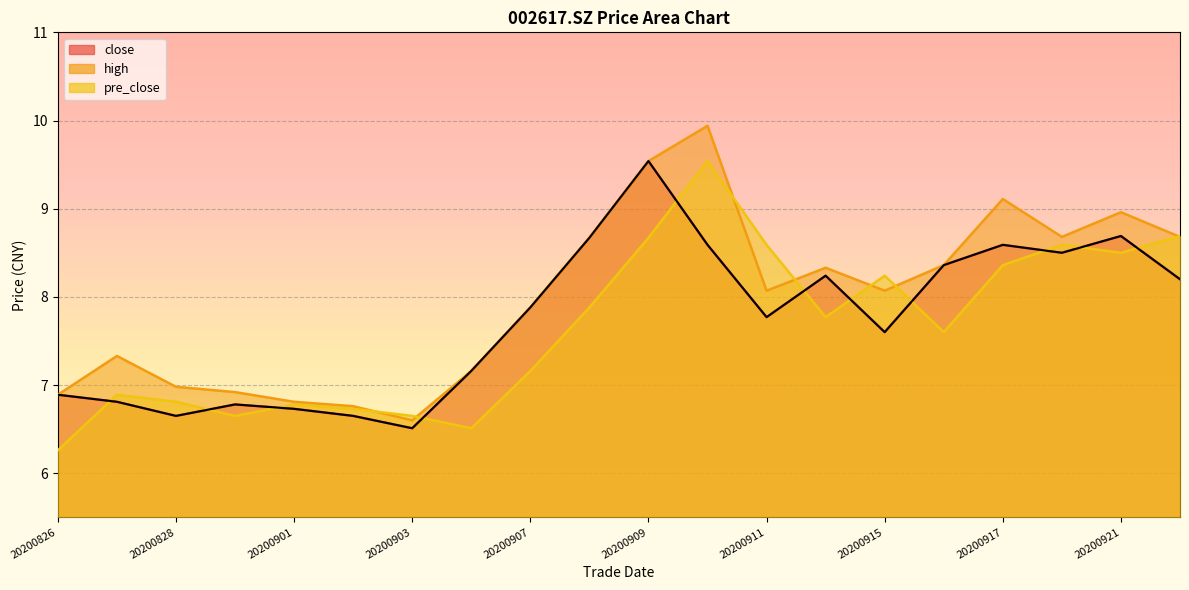

Rank the series by their maximum value, from highest to lowest.

high, close, pre_close